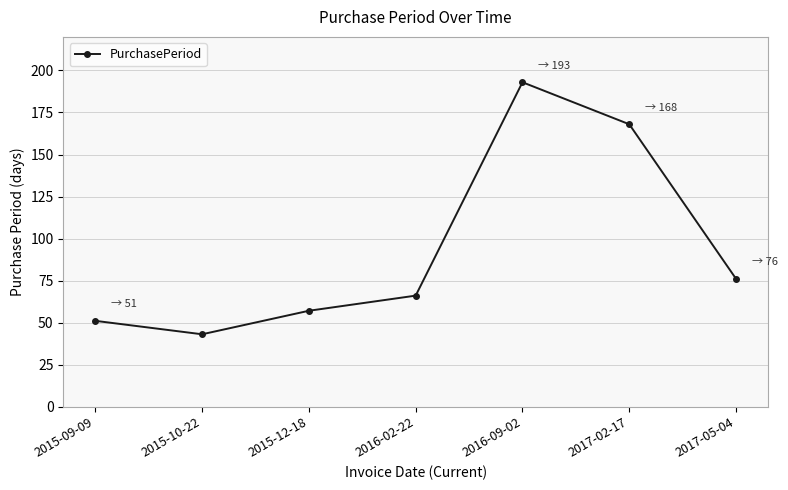

The chart shows a value of 193 at 2016-09-02. True or false?

True